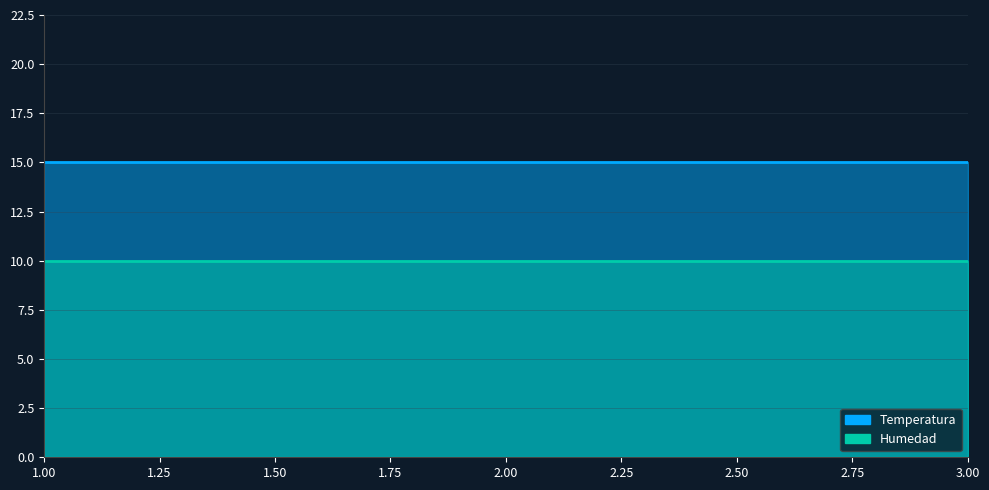

Does the chart have visible grid lines?

Yes